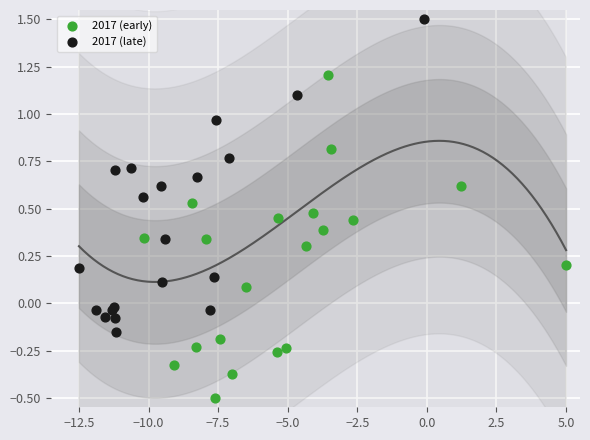

What are all the series names shown in the legend?

2017 (early), 2017 (late)